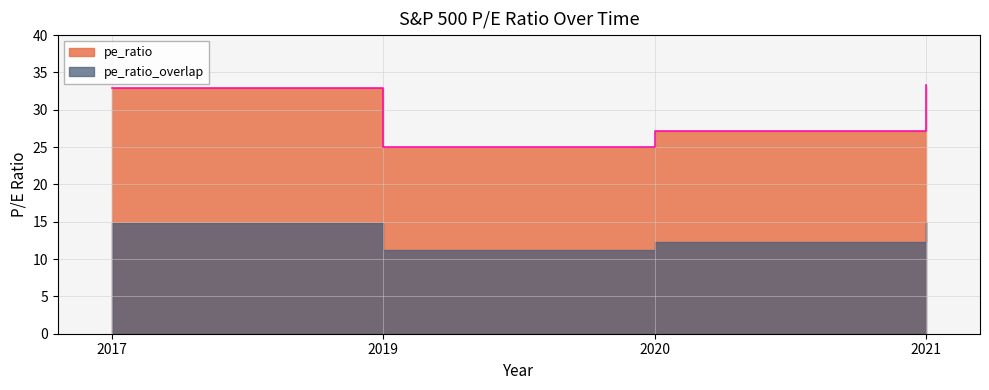

Which has a higher value, 2020 or 2017?

2017